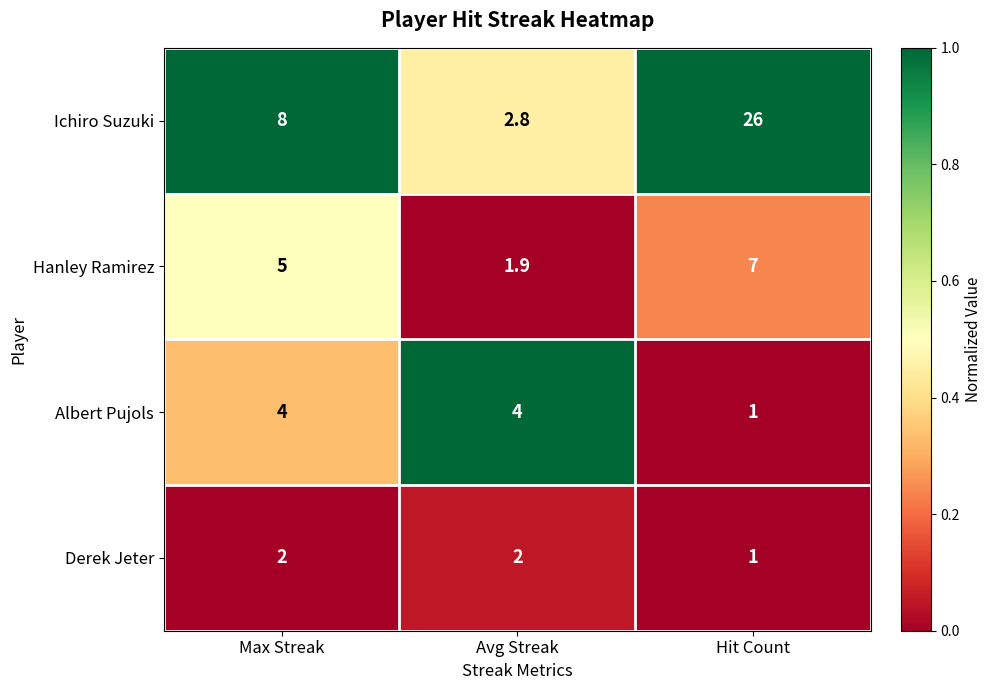

The Albert Pujols series shows 1.0 at Hit Count. True or false?

True